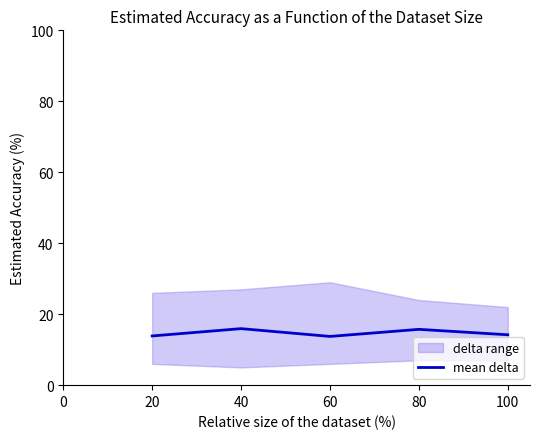

The value of mean delta at 60 is 22.4. True or false?

False